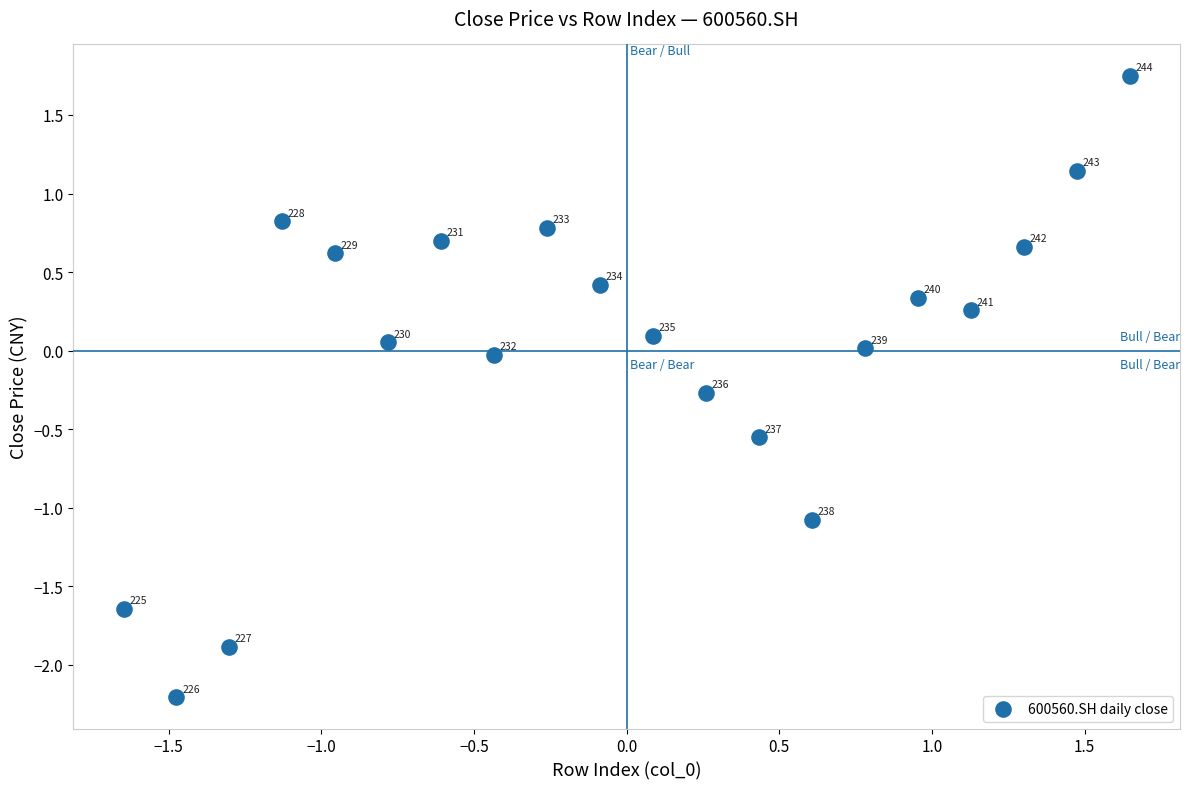

What is the range of X values (max minus min)?

3.3